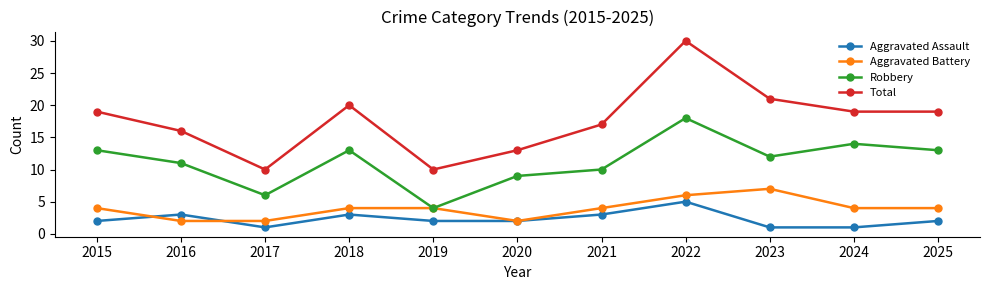

Where is the first local maximum for Aggravated Assault?

2016